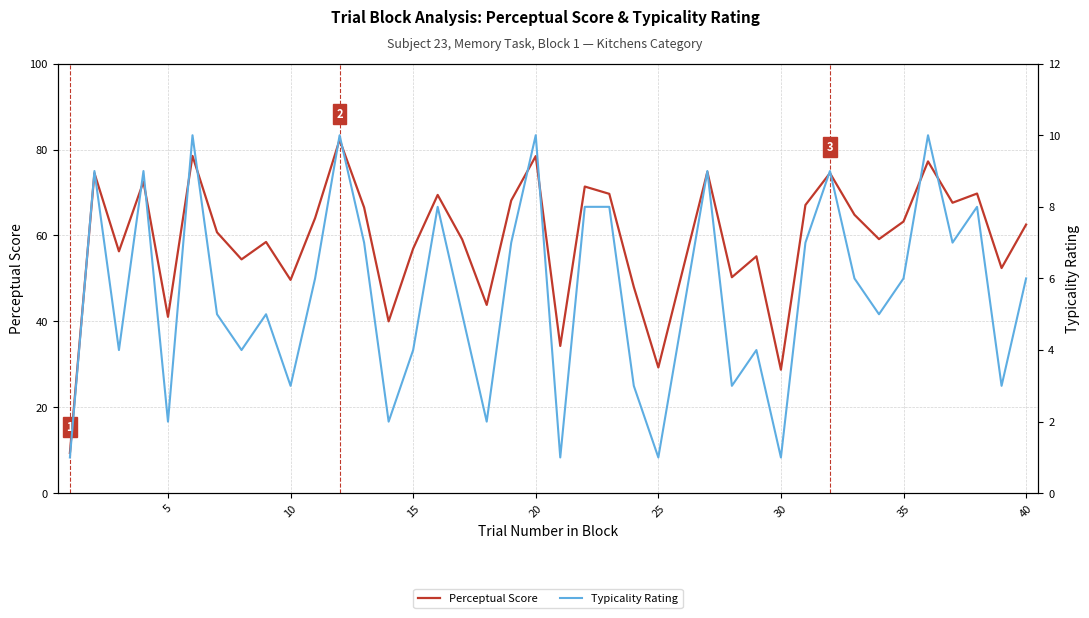

True or false: Perceptual Score has a value of 75.8 at 35.

False